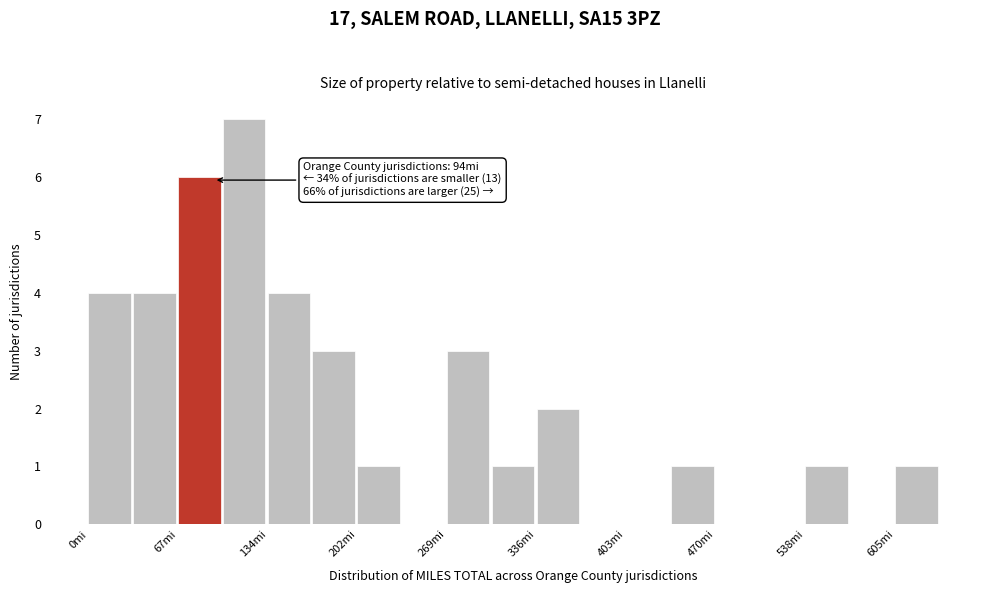

Around what value on the x-axis is the tallest bar? Give the approximate position of its centre, as read against the axis.

120